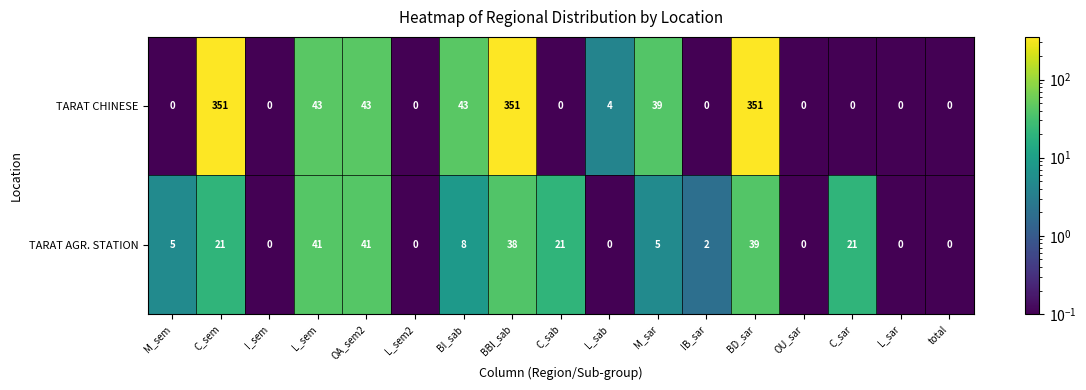

What is the maximum value for TARAT AGR. STATION?

41